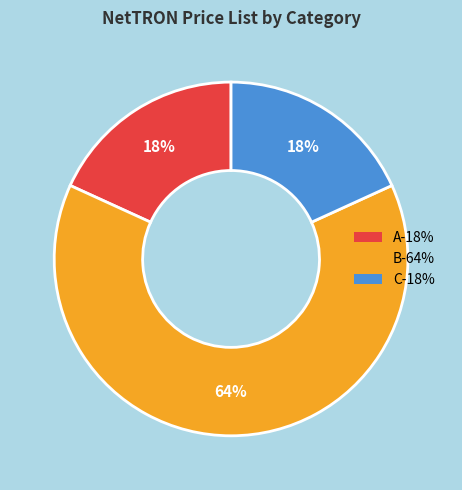

To the nearest percent, what is the average slice percentage?

33%